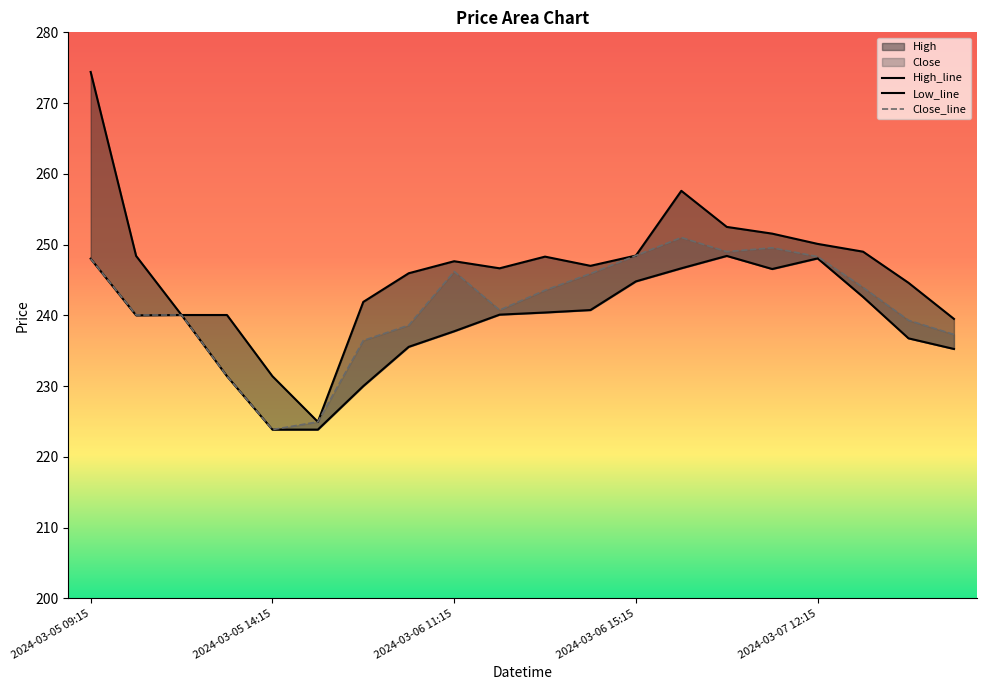

What is the label of the 12th point from the right?

2024-03-06 11:15